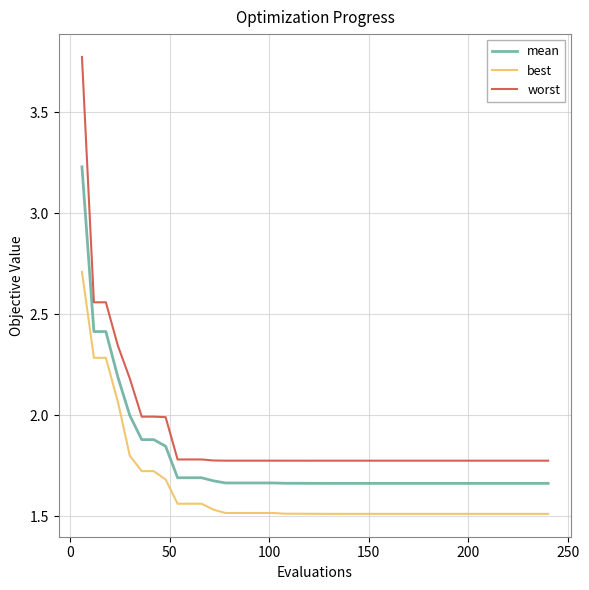

Which series has the widest spread of values?

worst